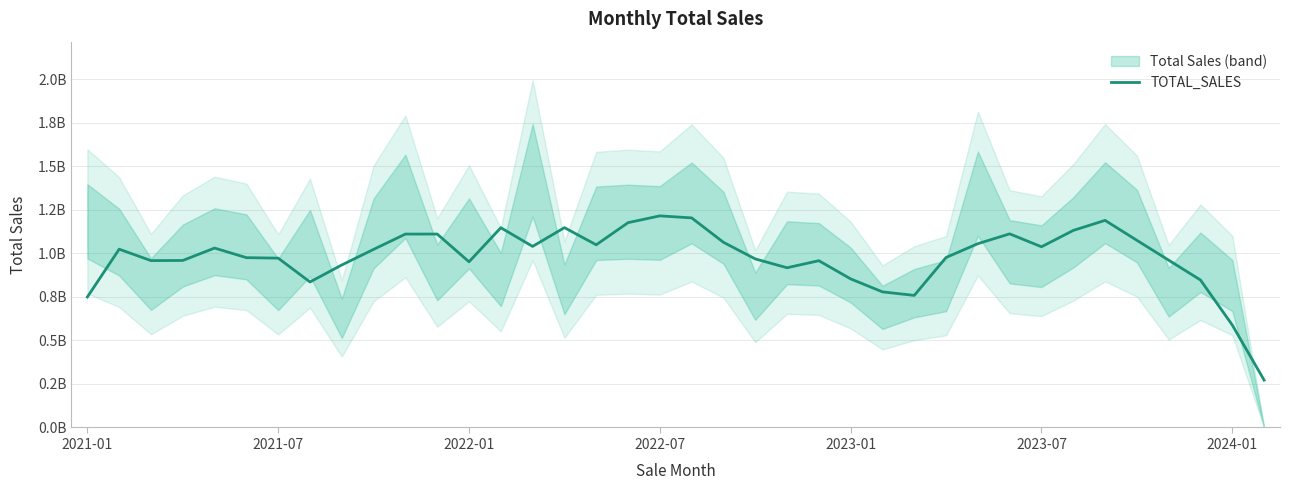

What is the change in value from 10 to 23?

-152869649.3